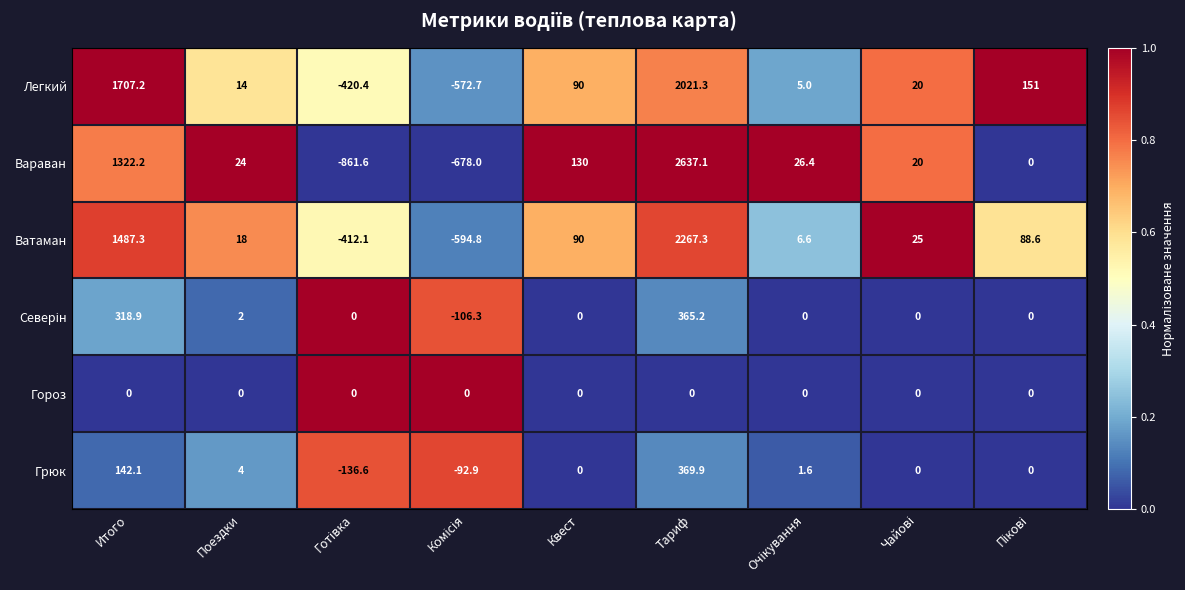

What is the total value across all series at Тариф?

7660.8